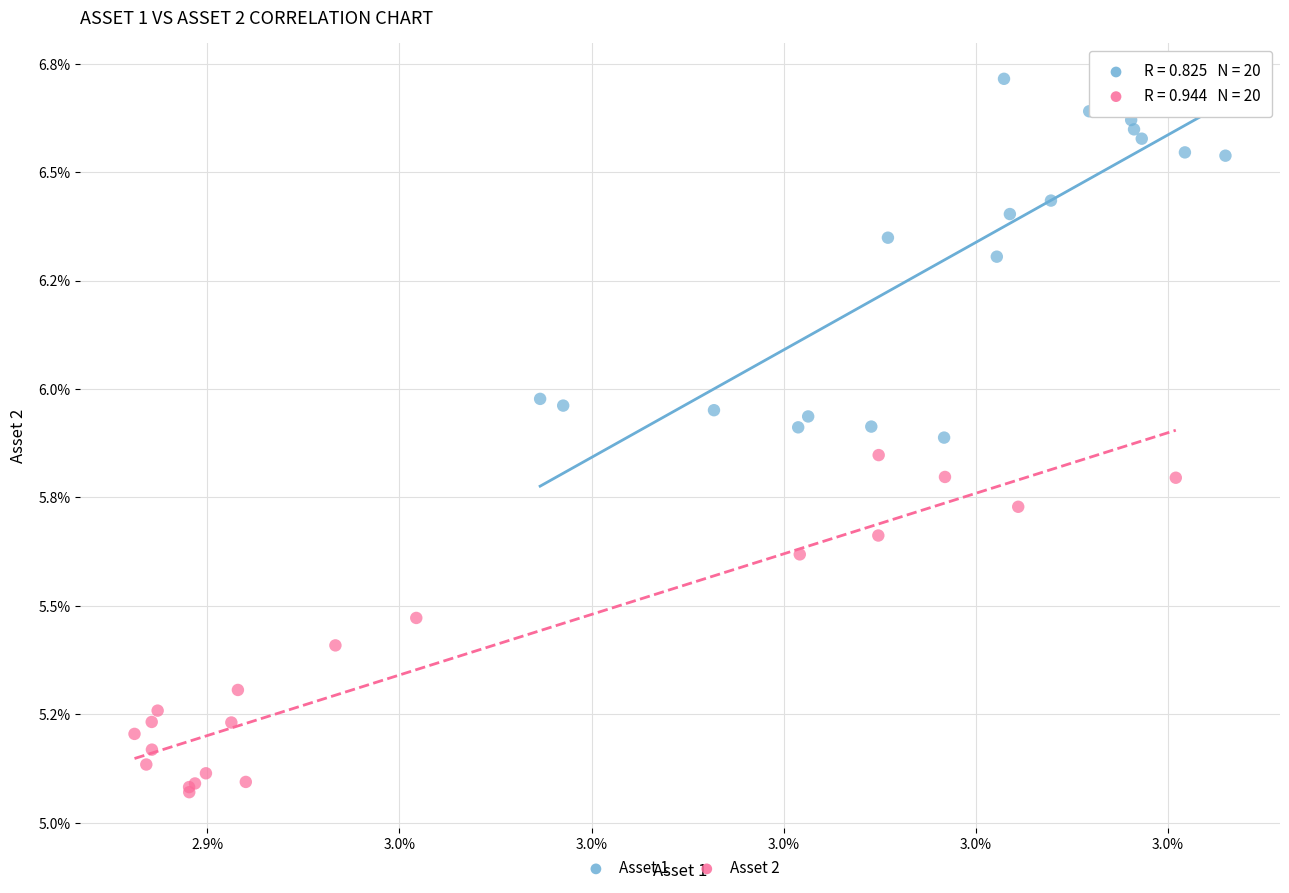

What are all the series names shown in the legend?

Asset 1, Asset 2